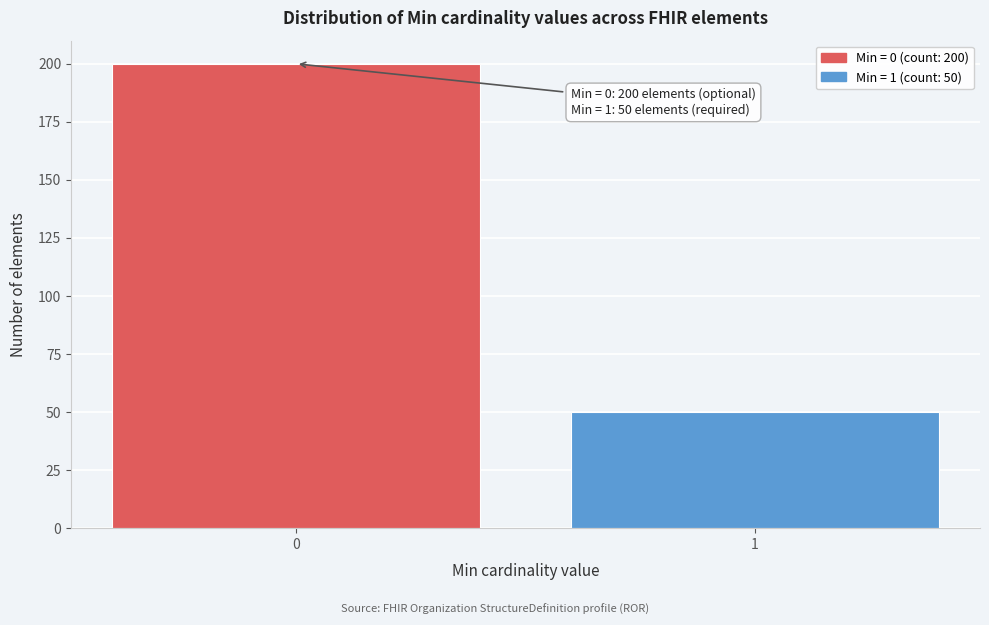

Reading left to right, list all the values displayed in this chart.

0=200	1=50